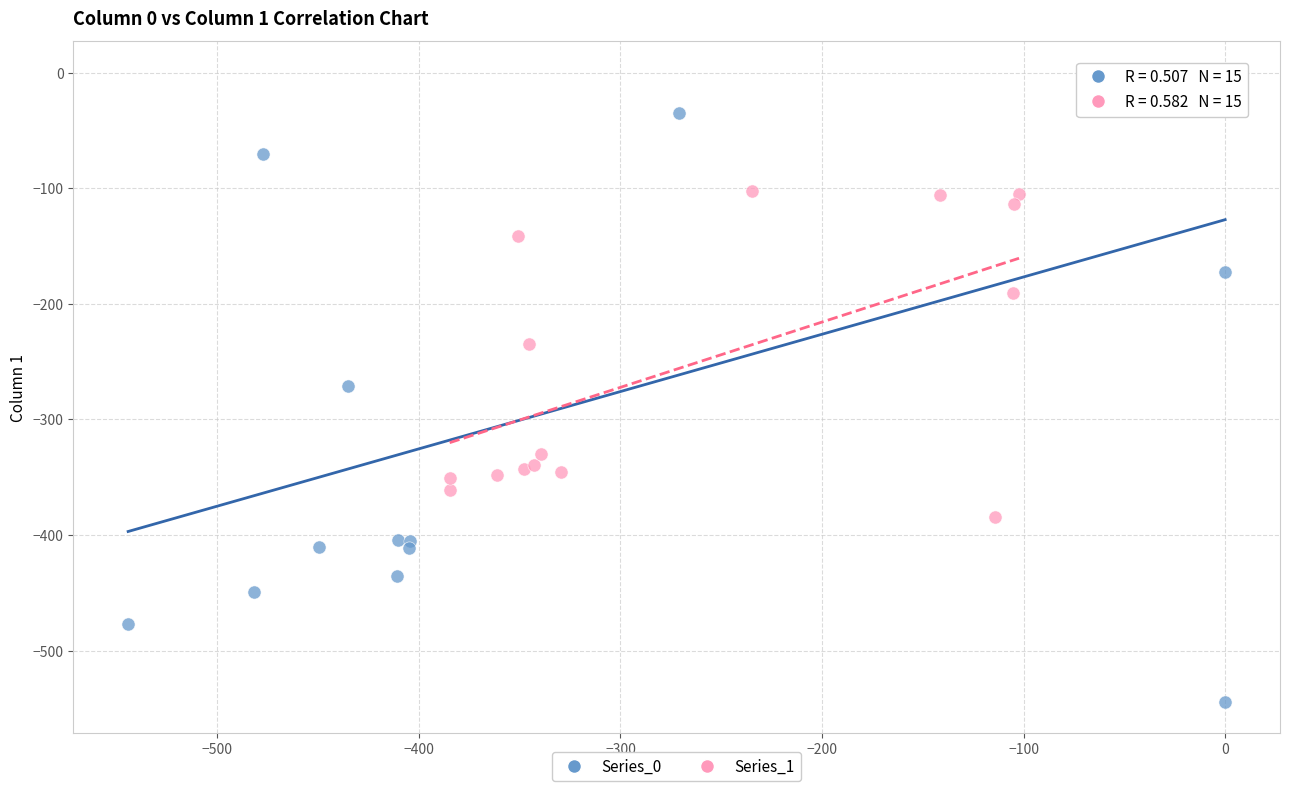

Which series reaches the maximum Y coordinate?

Series_0